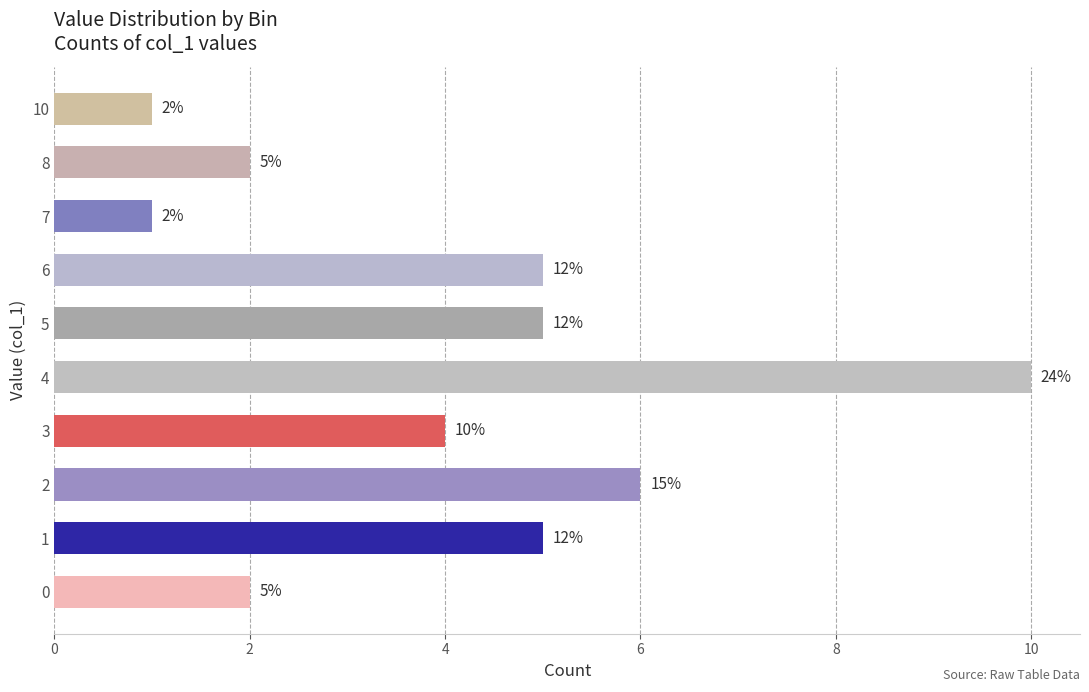

How many values are below 5?

5